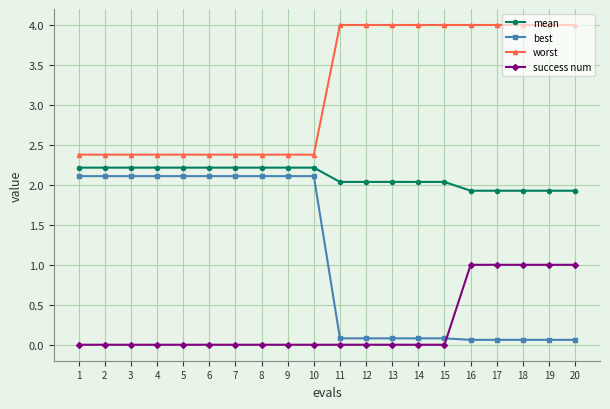

True or false: worst and success num cross at least once.

False